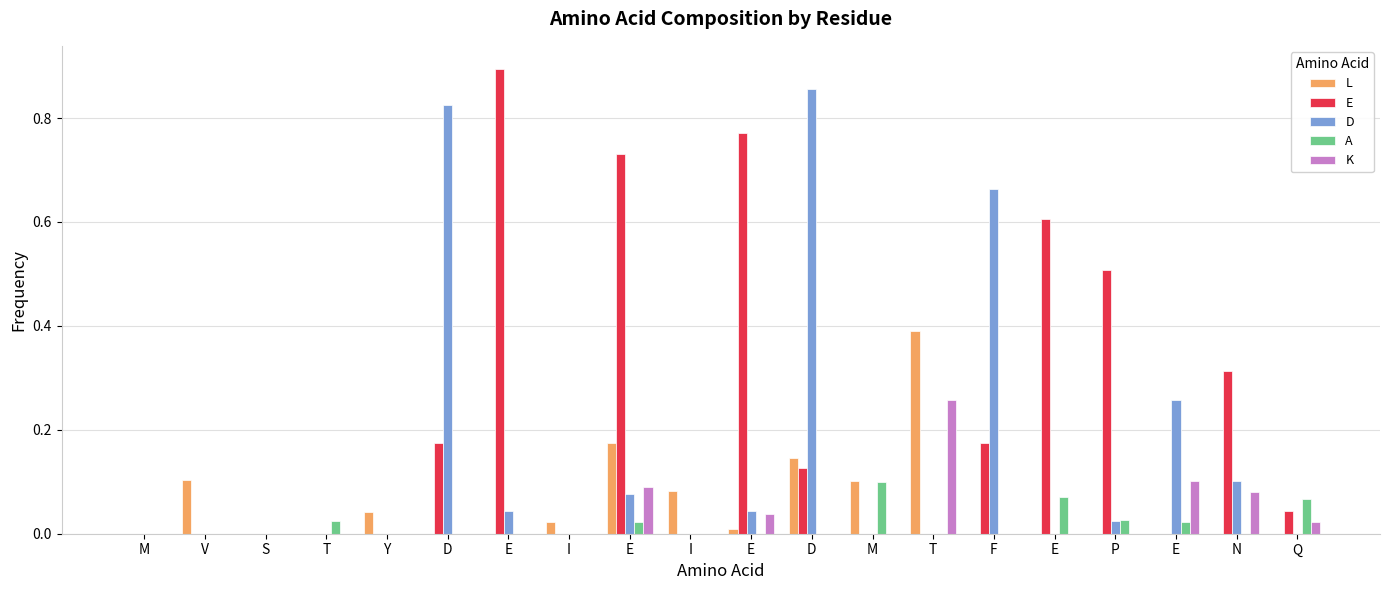

What is the difference between the highest and lowest values at V?

0.1